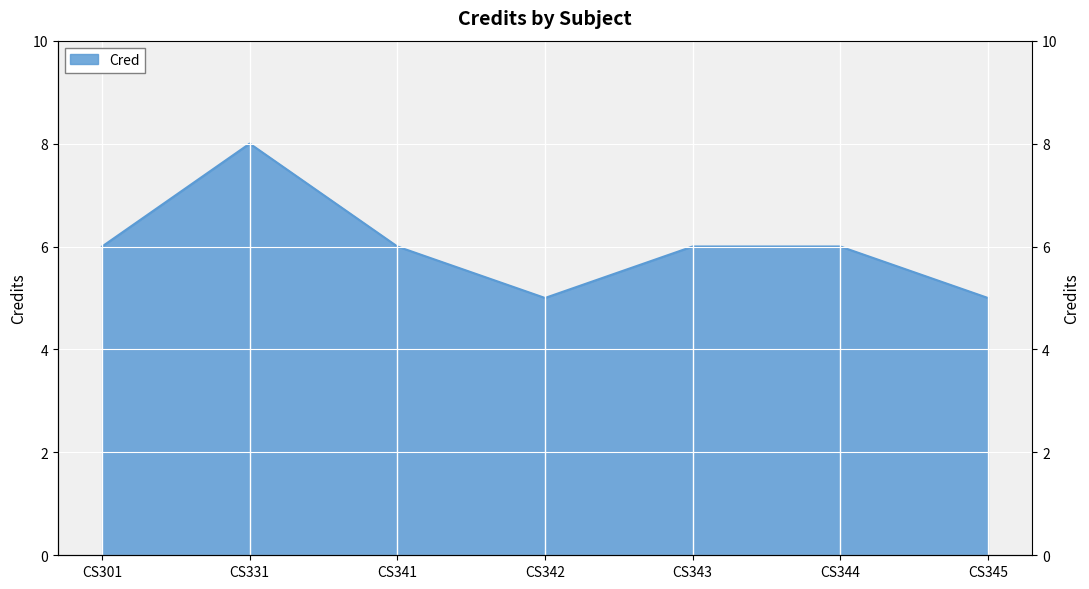

How many values are between 5 and 6?

6